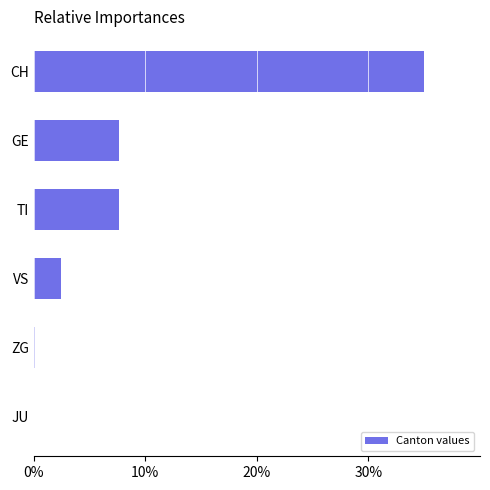

What value does the data have at GE?

7.7